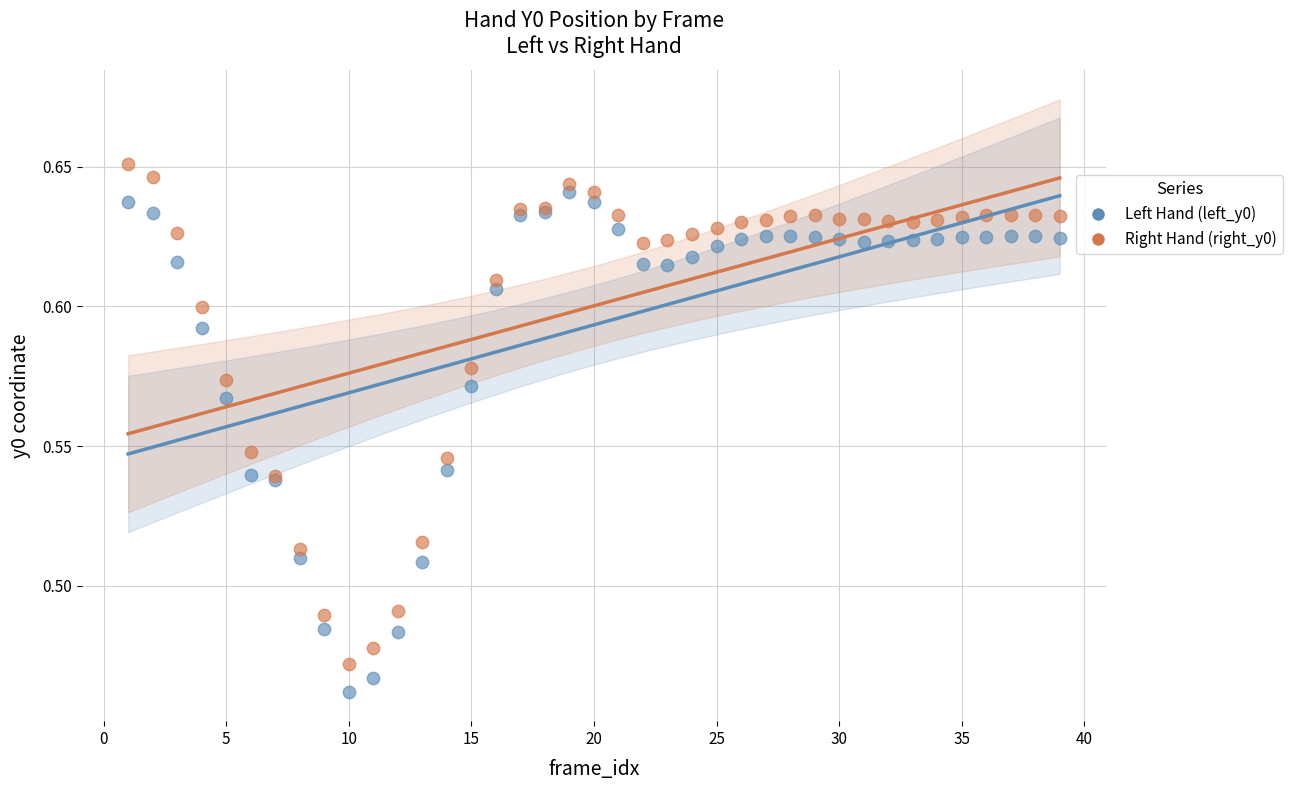

Which series reaches the minimum Y coordinate?

Left Hand (left_y0)